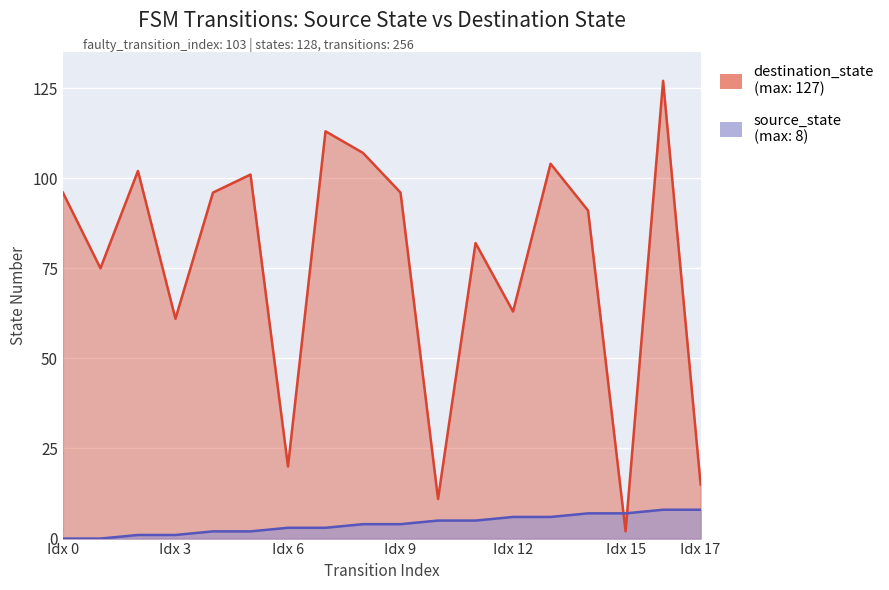

Is the value of destination_state at 6 greater than the value of source_state at 16?

Yes